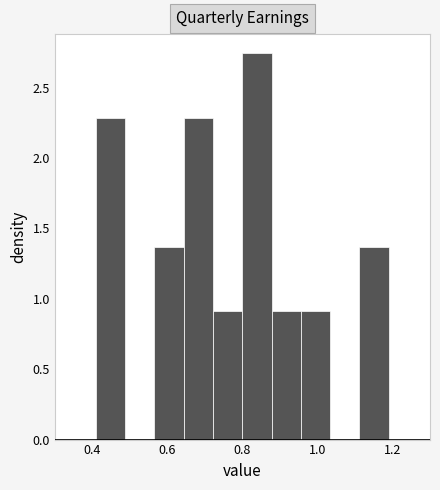

Read against the x-axis, roughly where is the centre of the tallest bar?

0.84